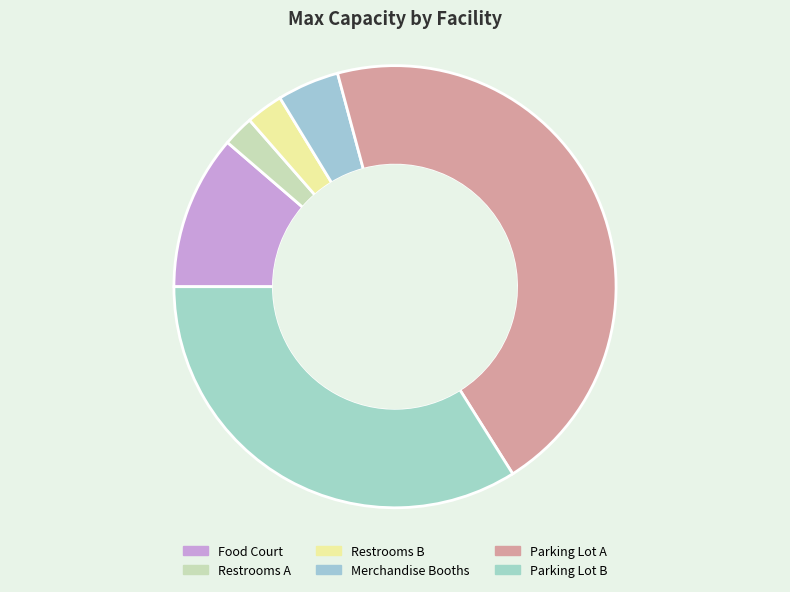

Which category has the biggest portion of the pie?

Parking Lot A